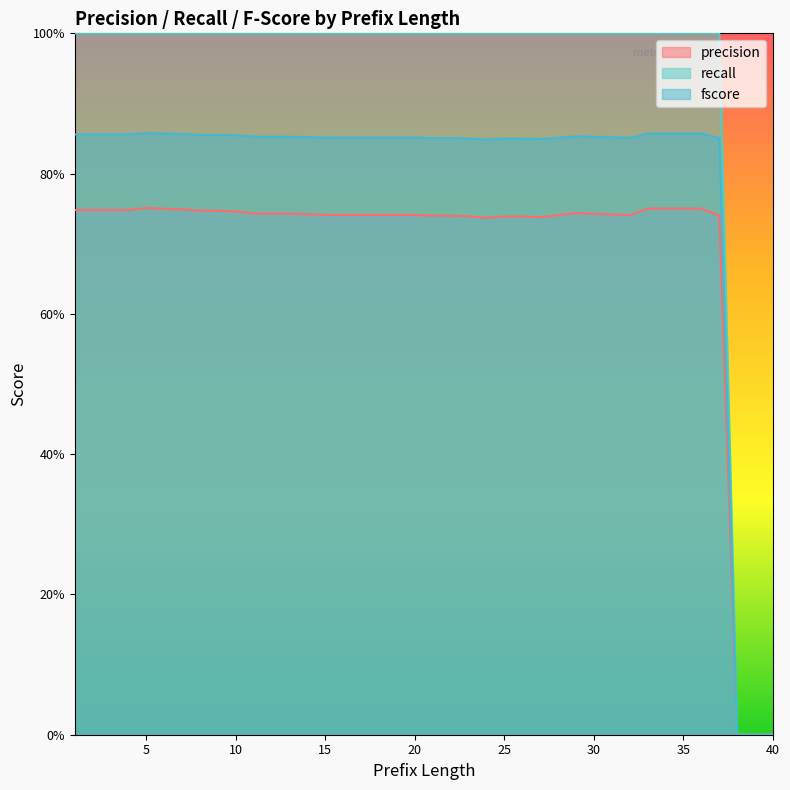

True or false: precision and fscore cross at least once.

False